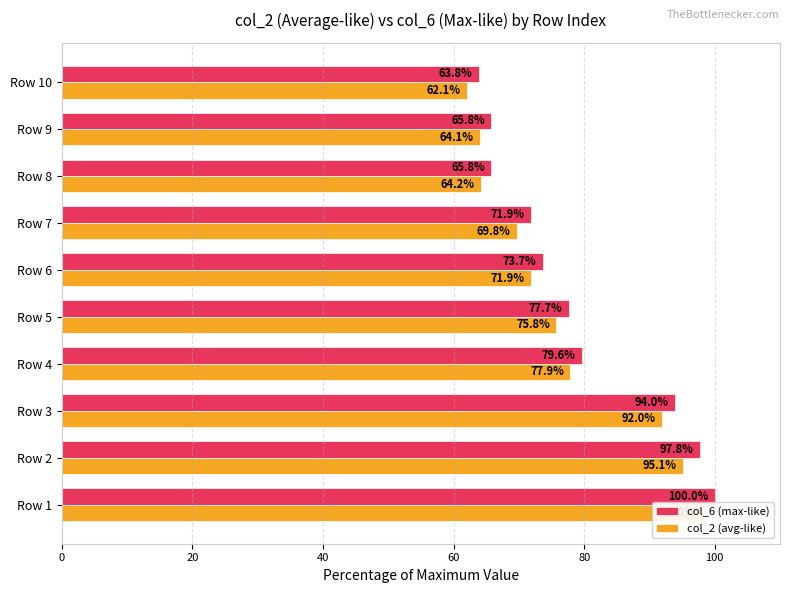

What is the average value of the col_6 (max-like) series?

79.0